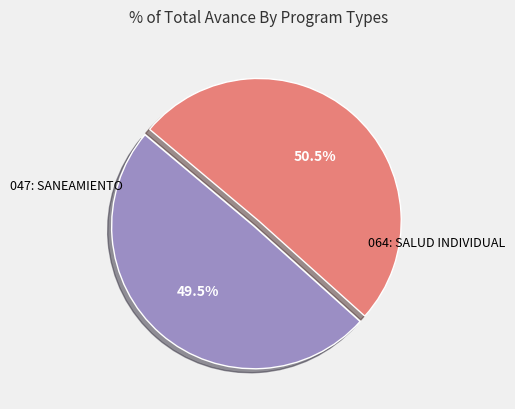

Is there any slice that represents more than half of the pie?

Yes